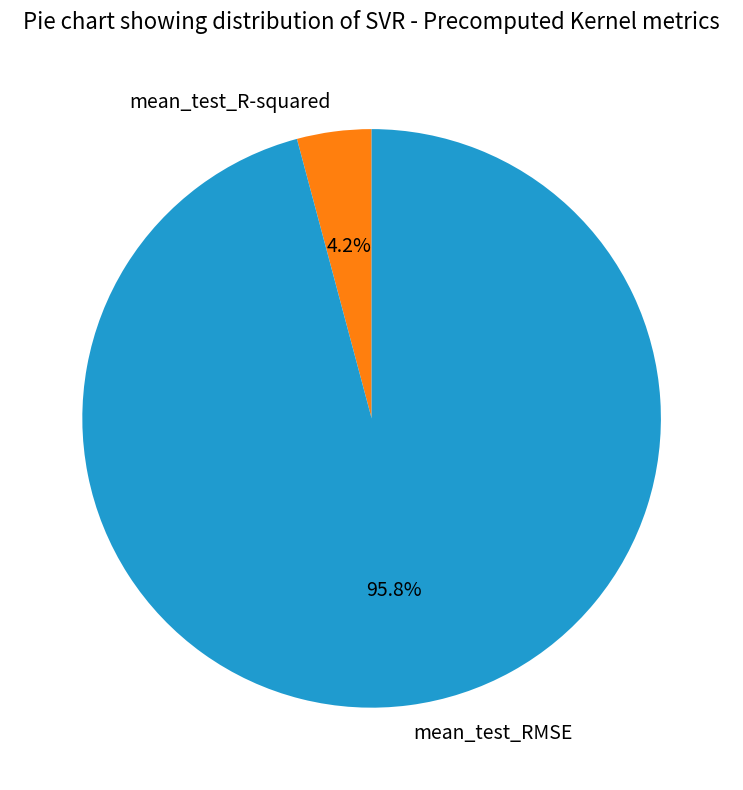

How many segments does this pie chart have?

2